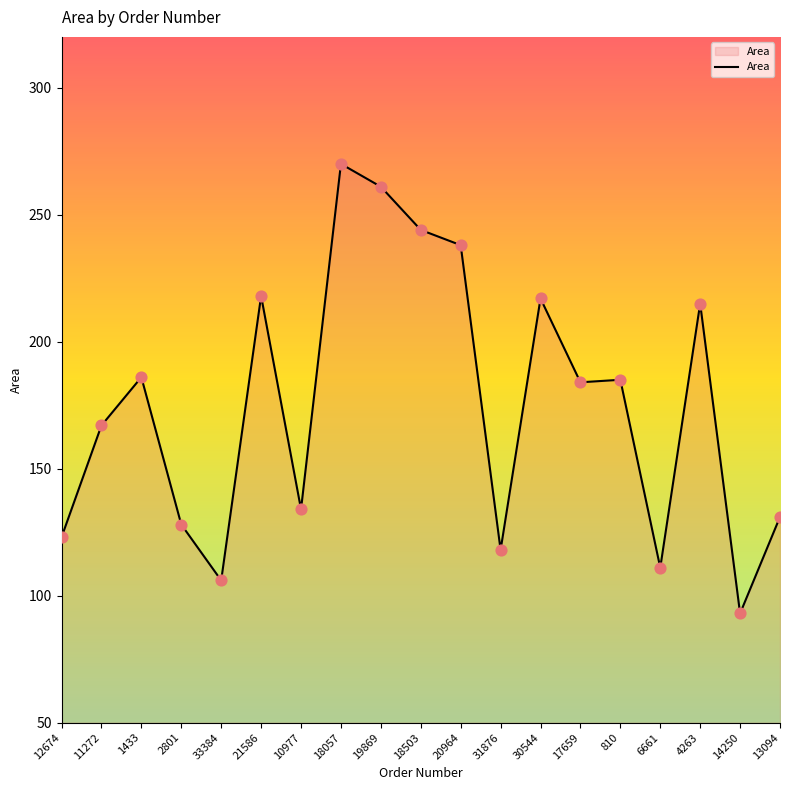

Which has a higher value, 30544 or 1433?

30544